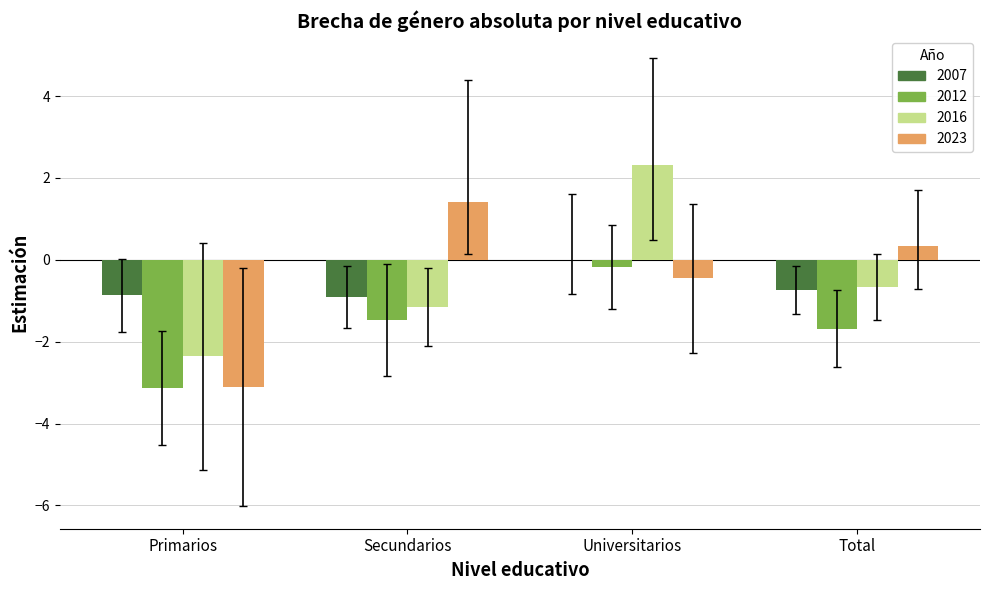

What is the maximum value shown in the chart?

2.3